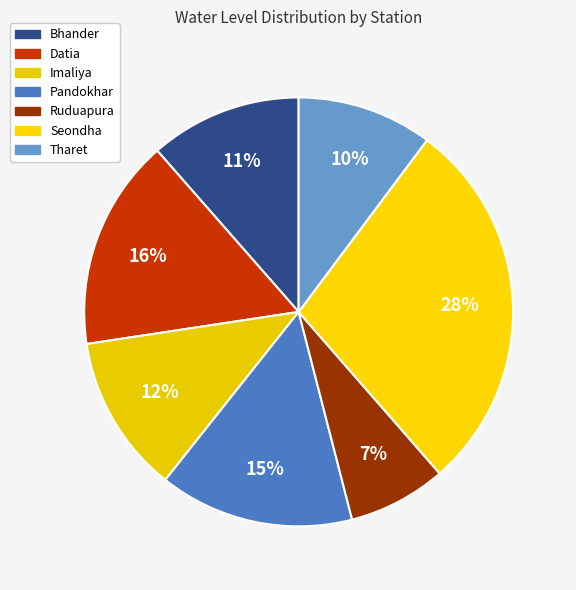

Count the number of slices in the pie.

7